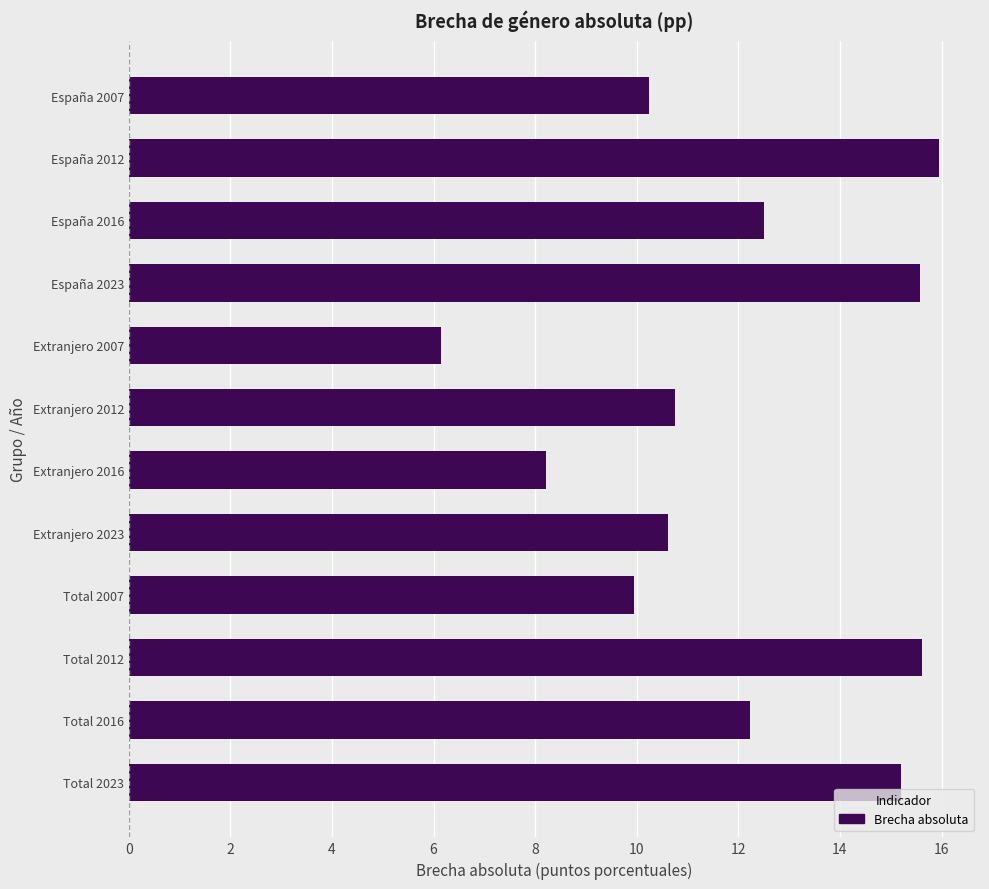

Count the number of categories in the chart.

12